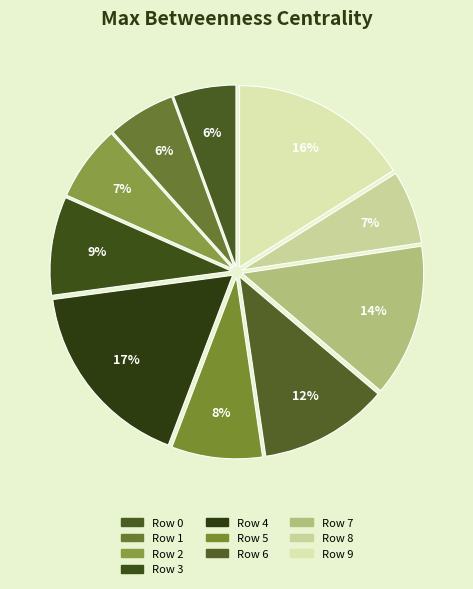

Rank the categories by value from highest to lowest.

Row 4, Row 9, Row 7, Row 6, Row 3, Row 5, Row 2, Row 8, Row 1, Row 0